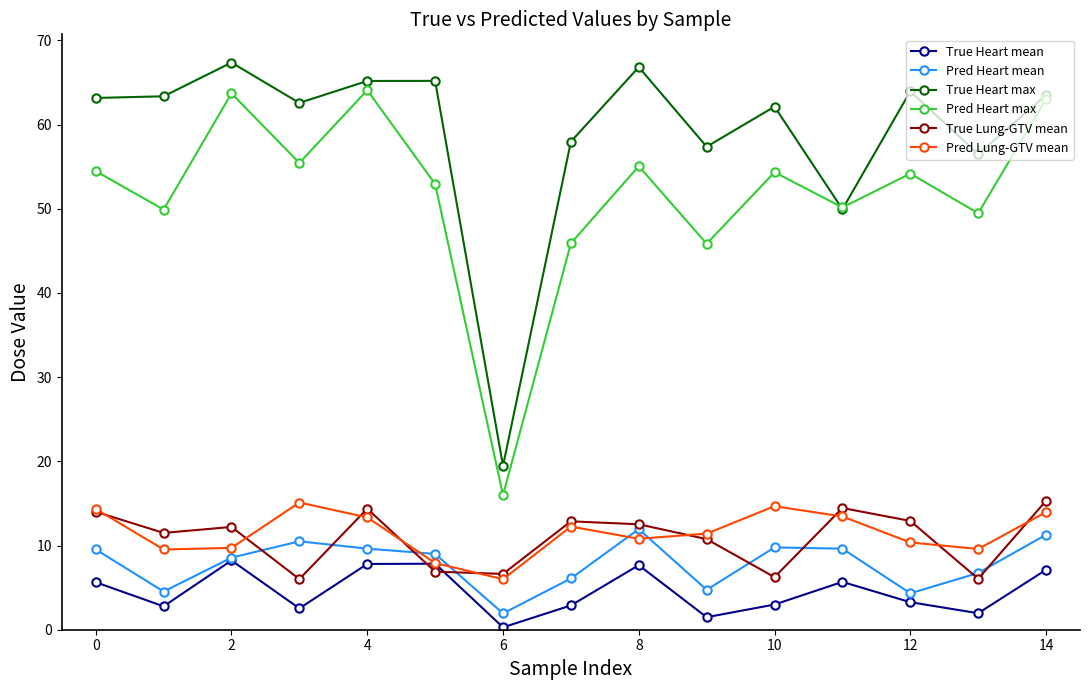

Which series has the largest total across all categories?

True Heart max